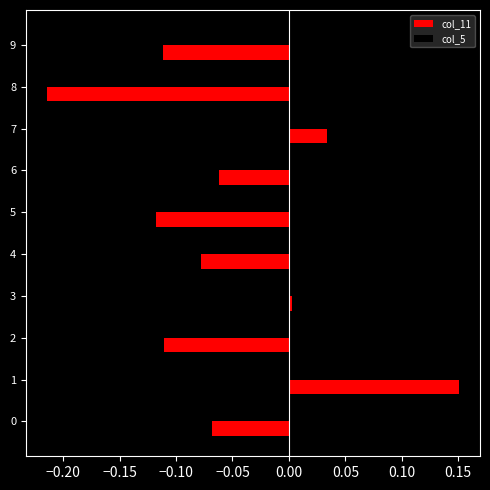

Is the value of col_11 at 4 greater than the value of col_5 at 7?

No